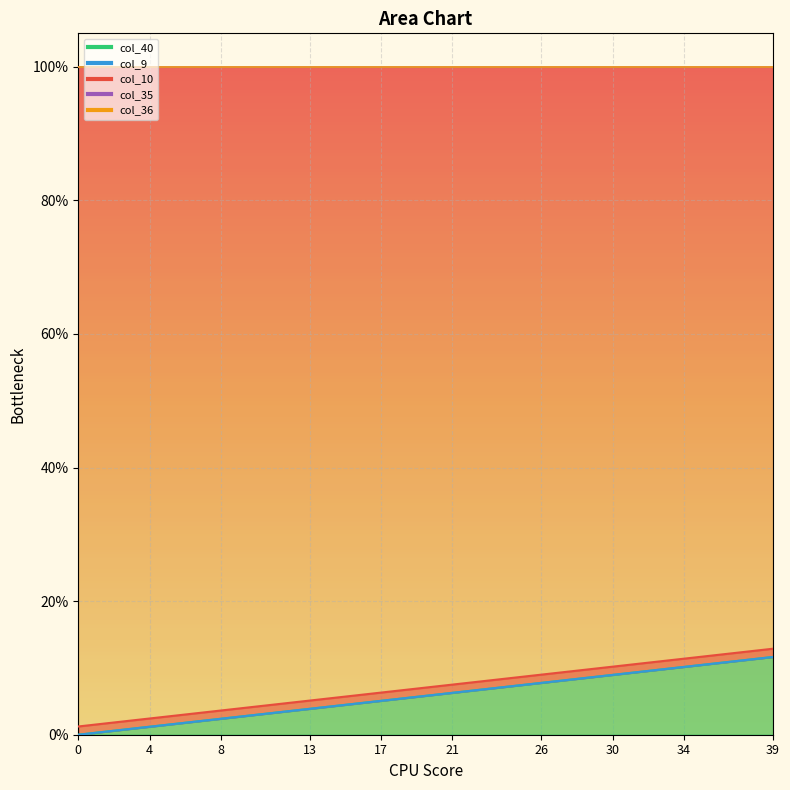

Does the chart display data point markers on the line(s)?

No